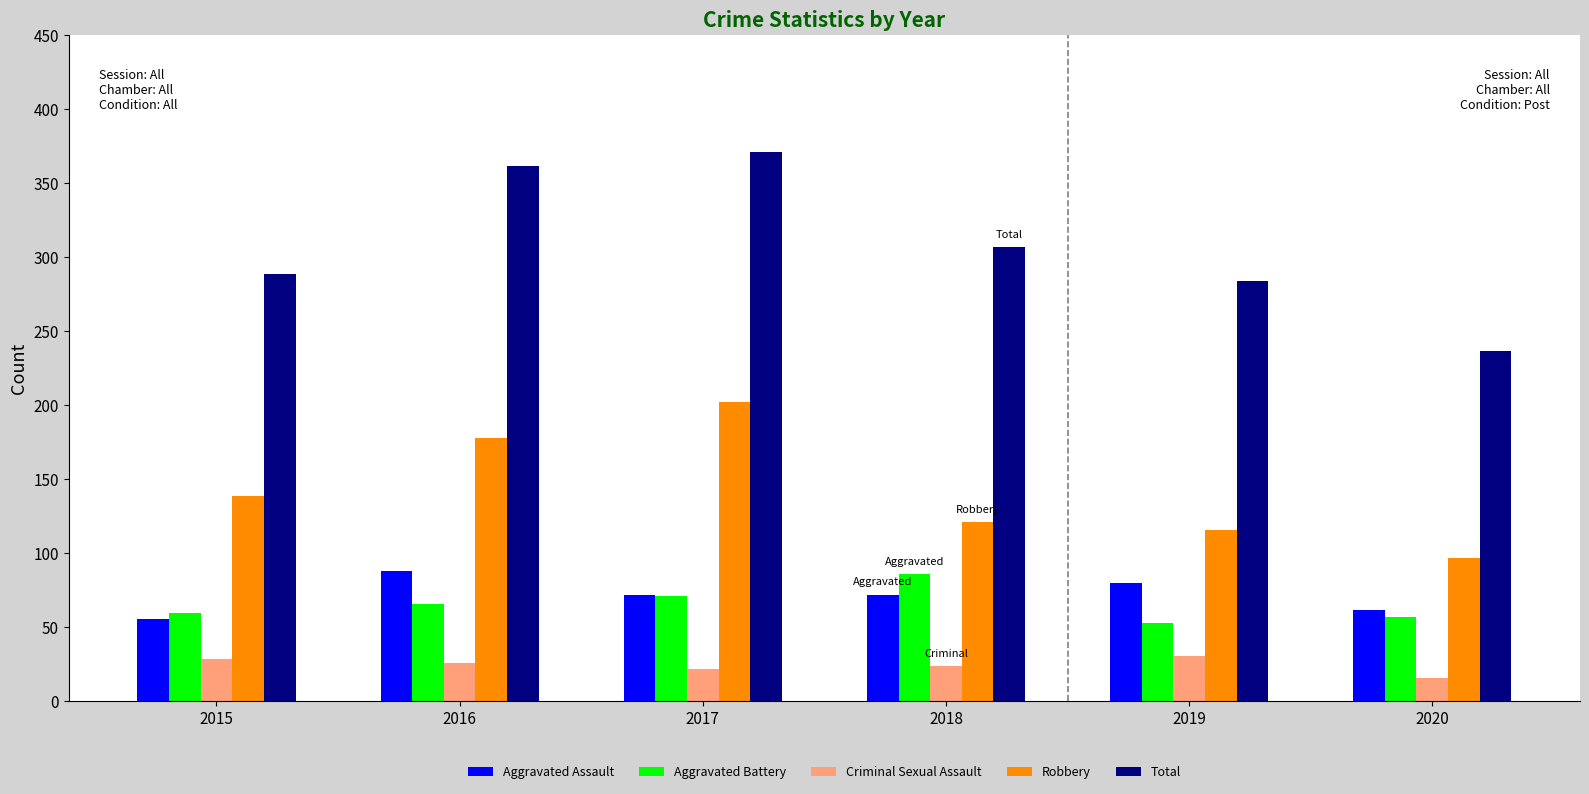

What is the sum of the Criminal Sexual Assault values at 2020 and 2018?

40